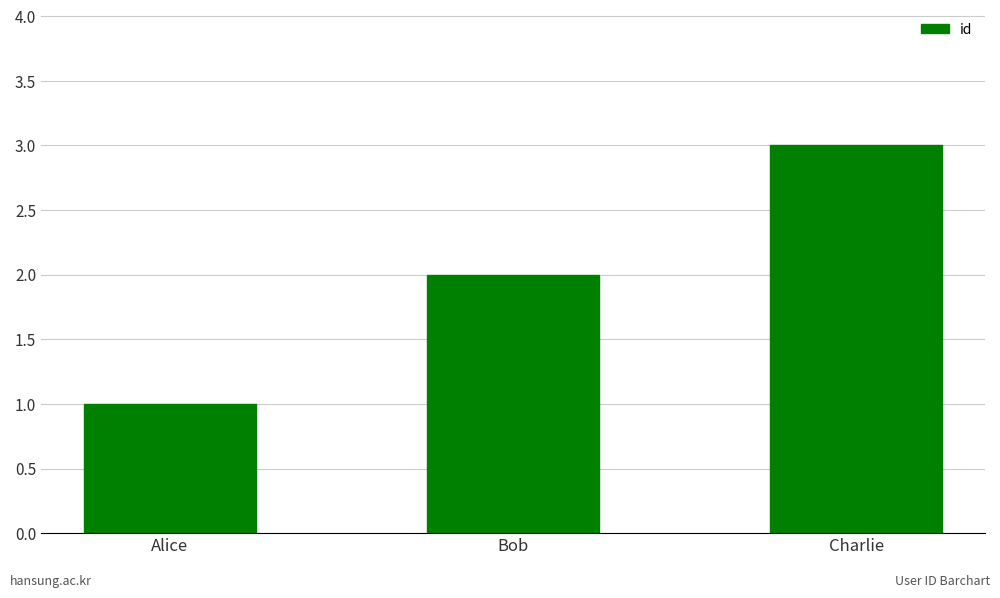

What is the difference between the maximum and second lowest values?

1